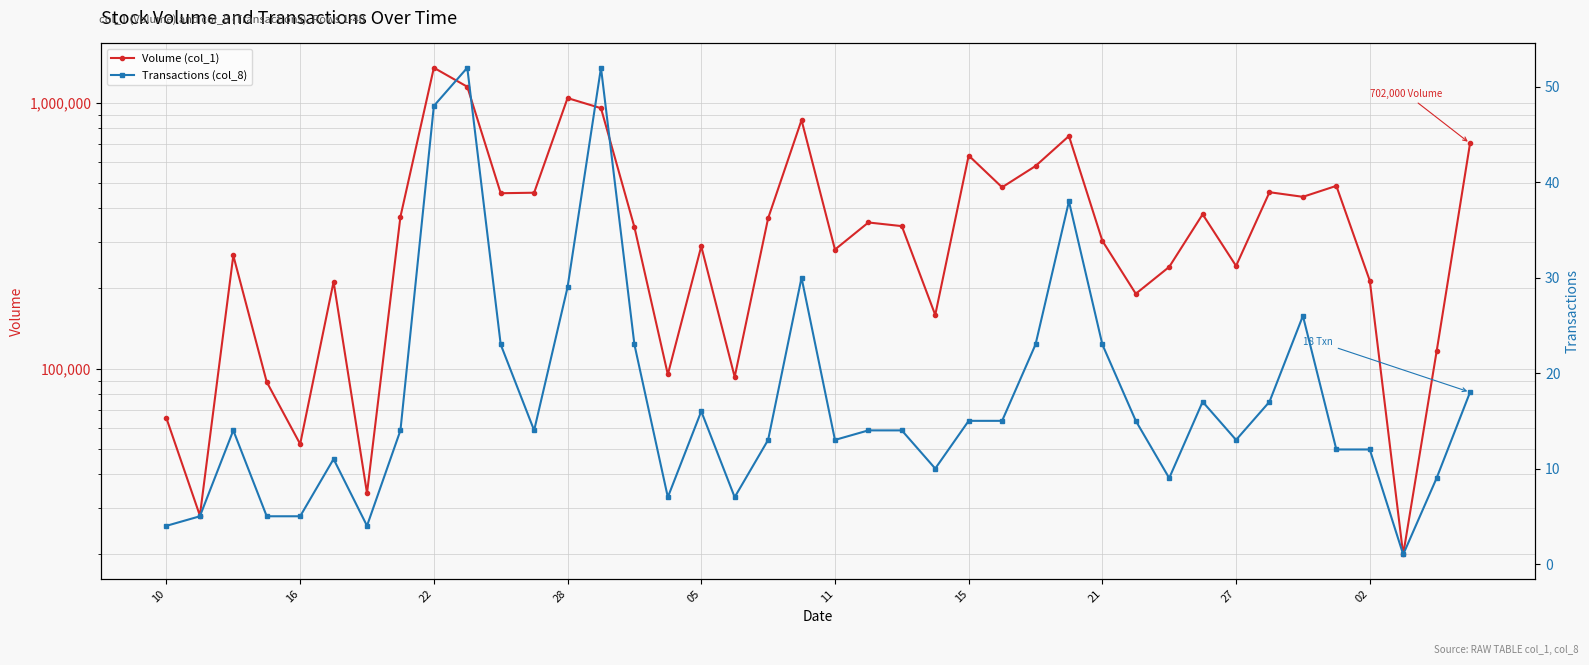

How many values in the Volume (col_1) series are below 343000?

20